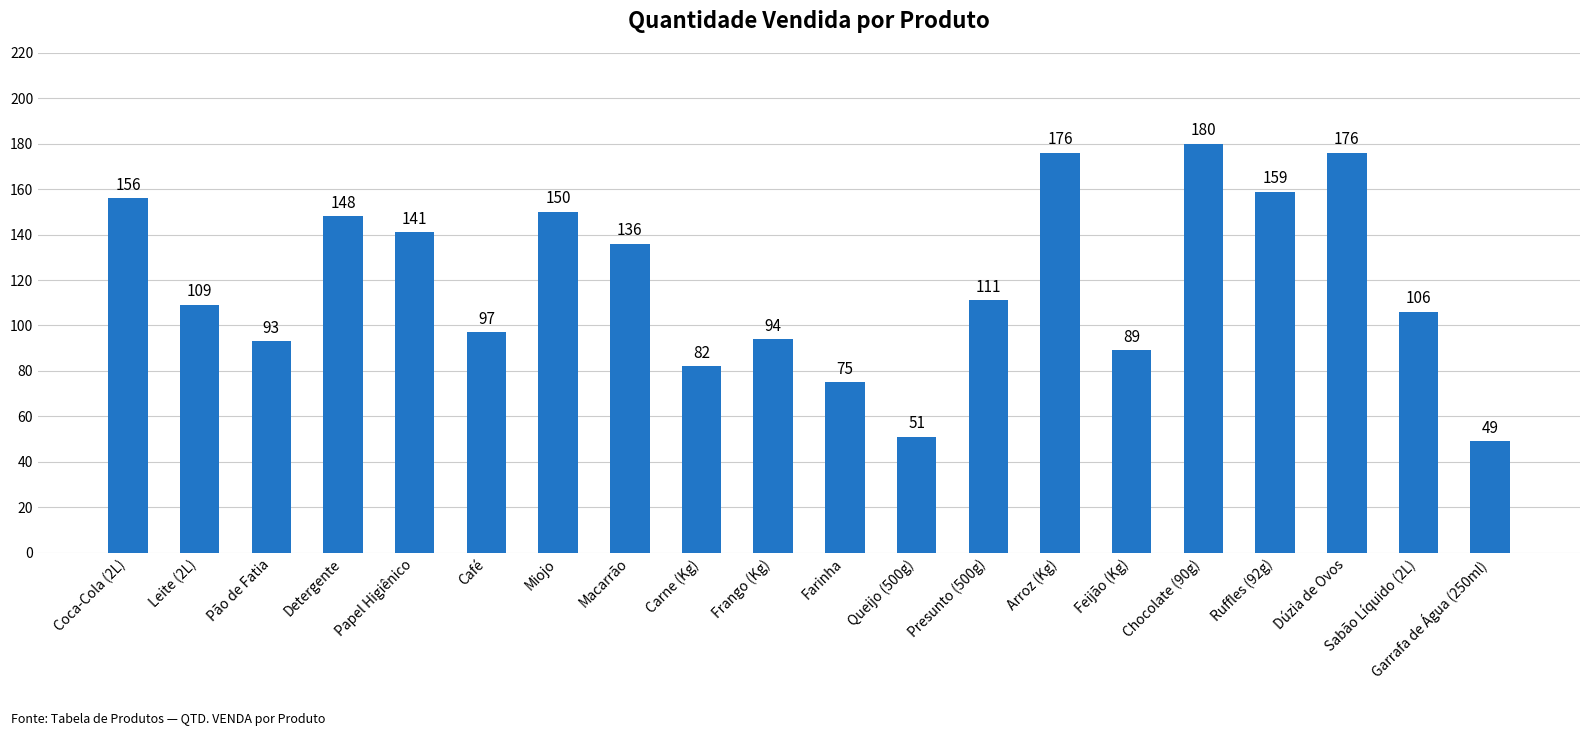

What is the difference between the maximum and minimum values?

131